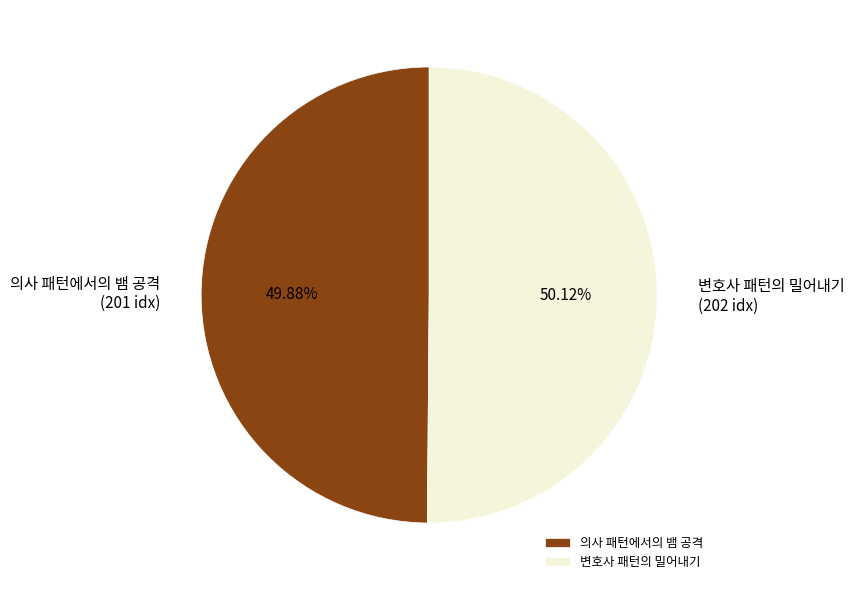

What is the ratio of the value at 변호사 패턴의 밀어내기 to the value at 의사 패턴에서의 뱀 공격?

1.0